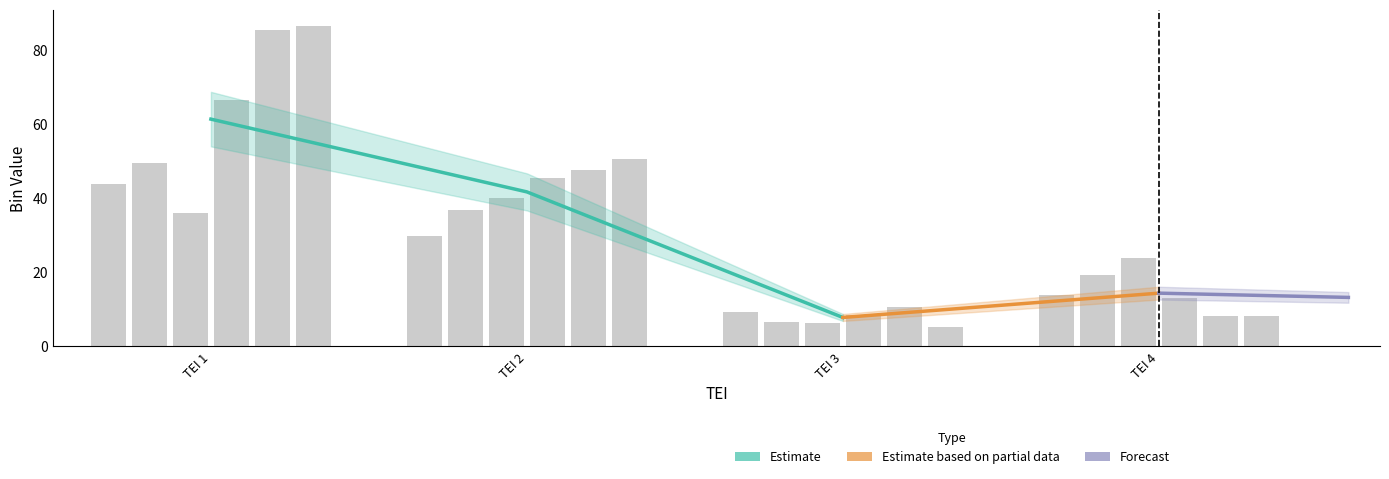

What is the sum of all bin_5 values?

152.2